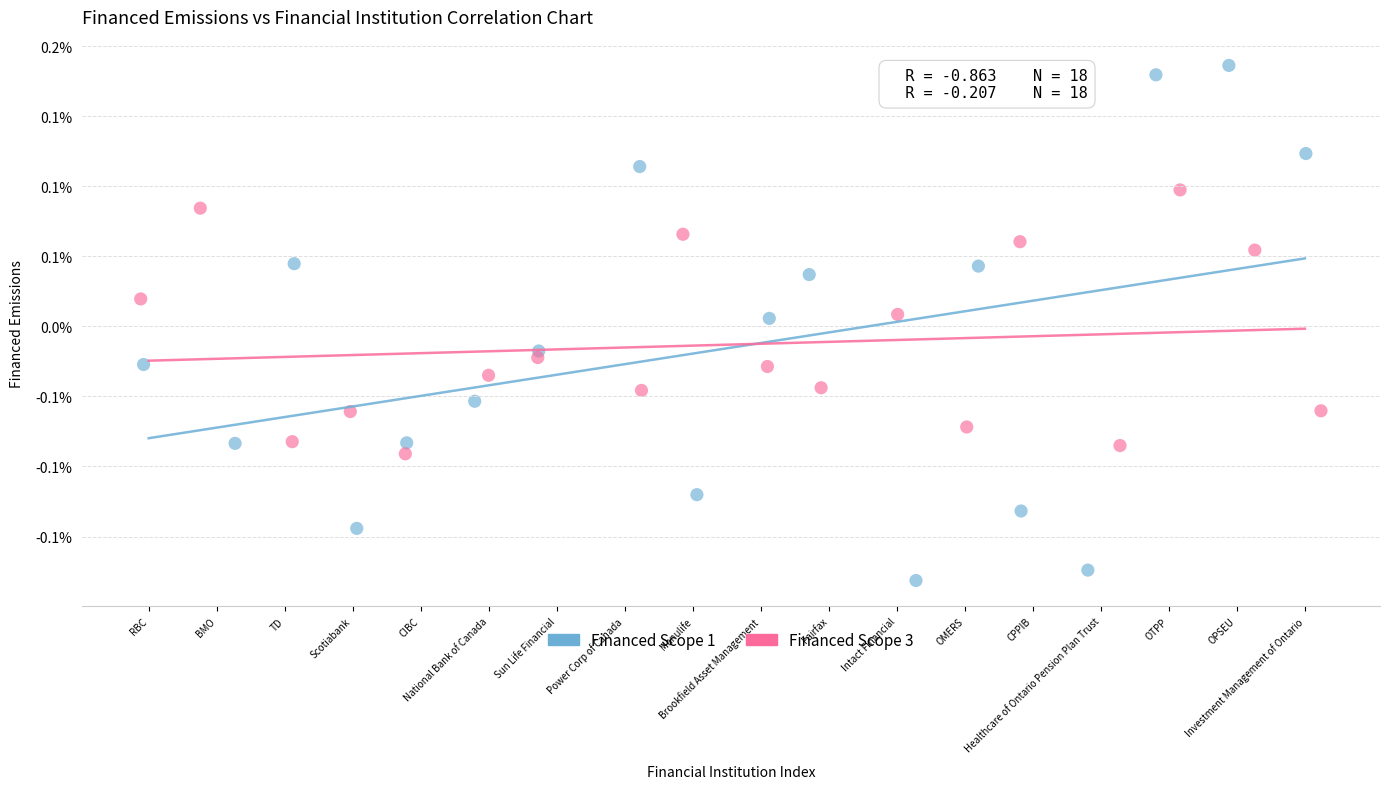

Which series reaches the maximum Y coordinate?

Financed Scope 1